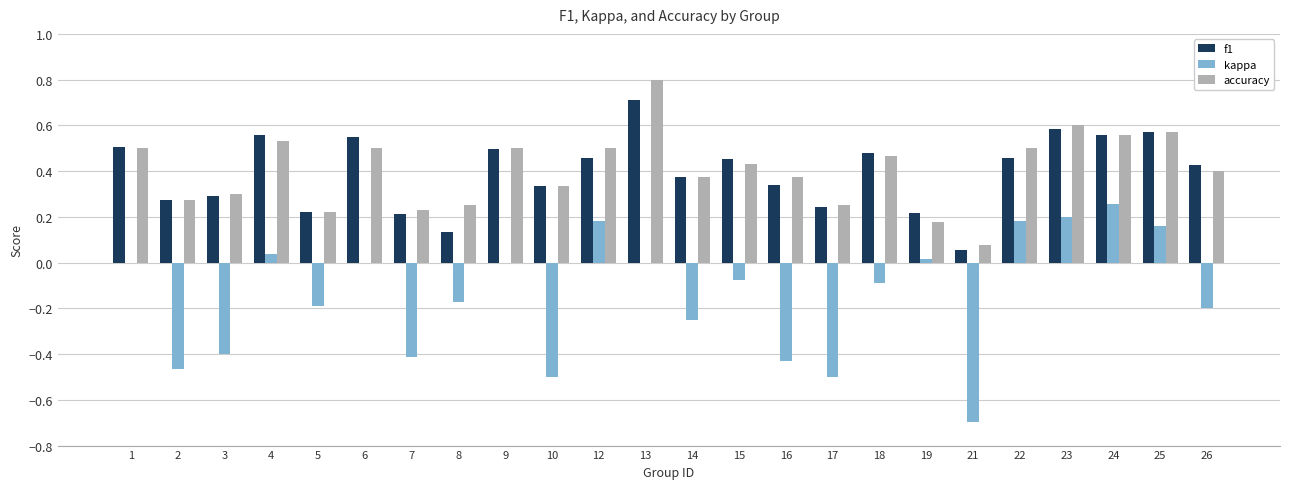

The value of accuracy at 12 is 0.5. True or false?

True